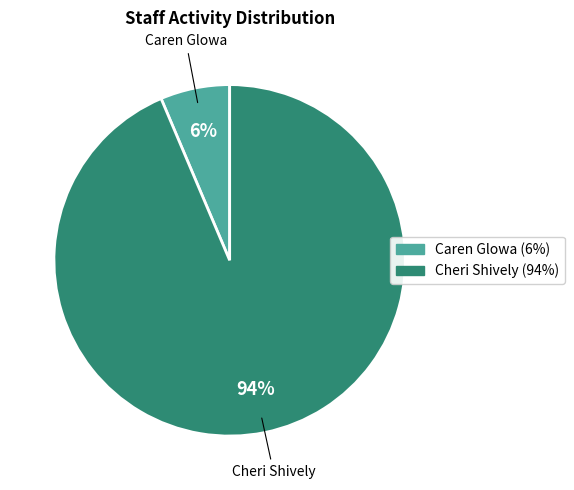

To the nearest percent, what is the average slice percentage?

50%